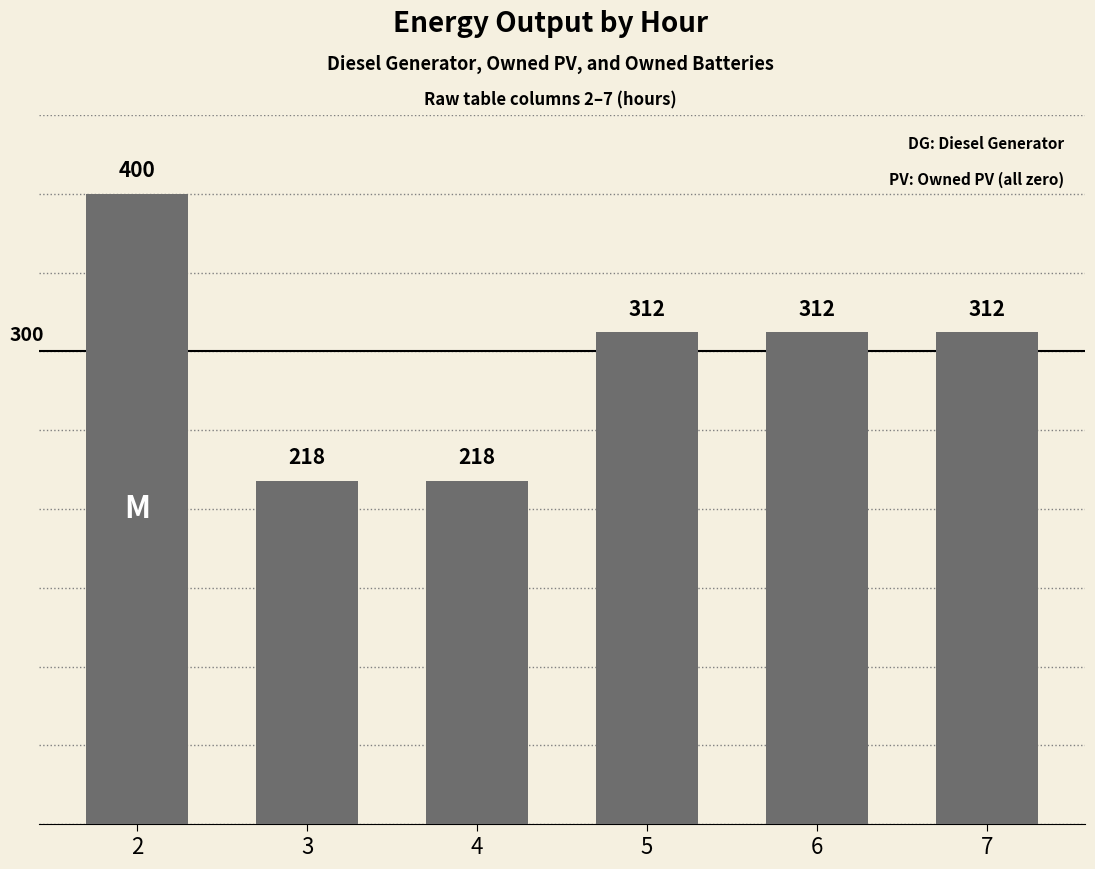

How many values are between 218 and 312?

5